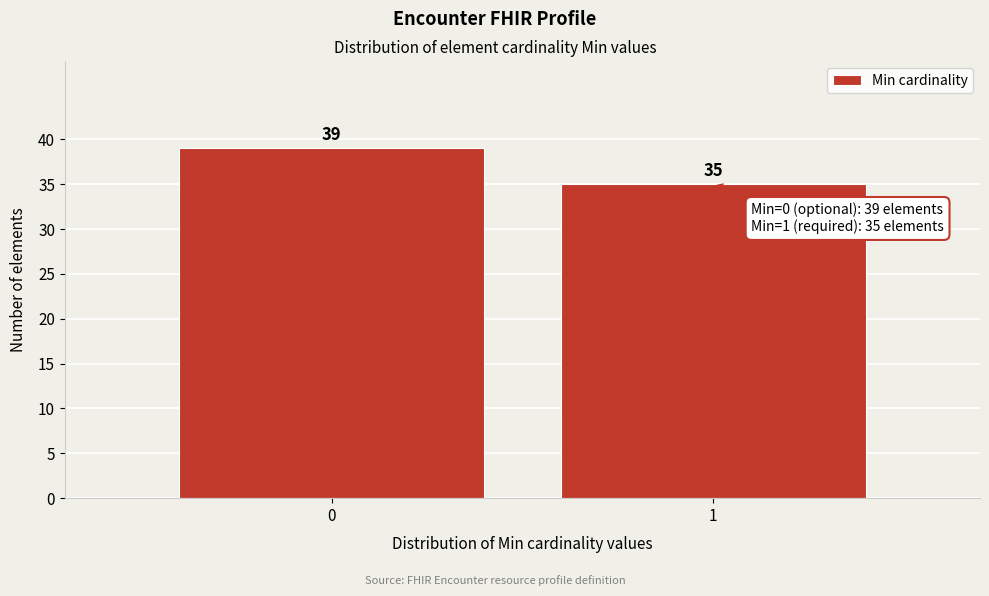

Reading left to right, list all the values displayed in this chart.

0=39	1=35